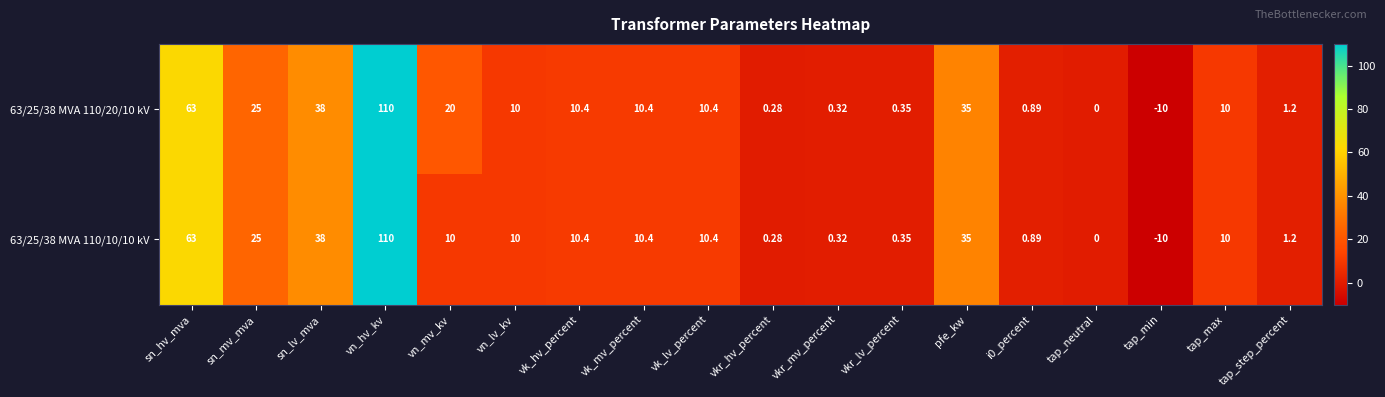

At which category is the sum across all series the highest?

vn_hv_kv